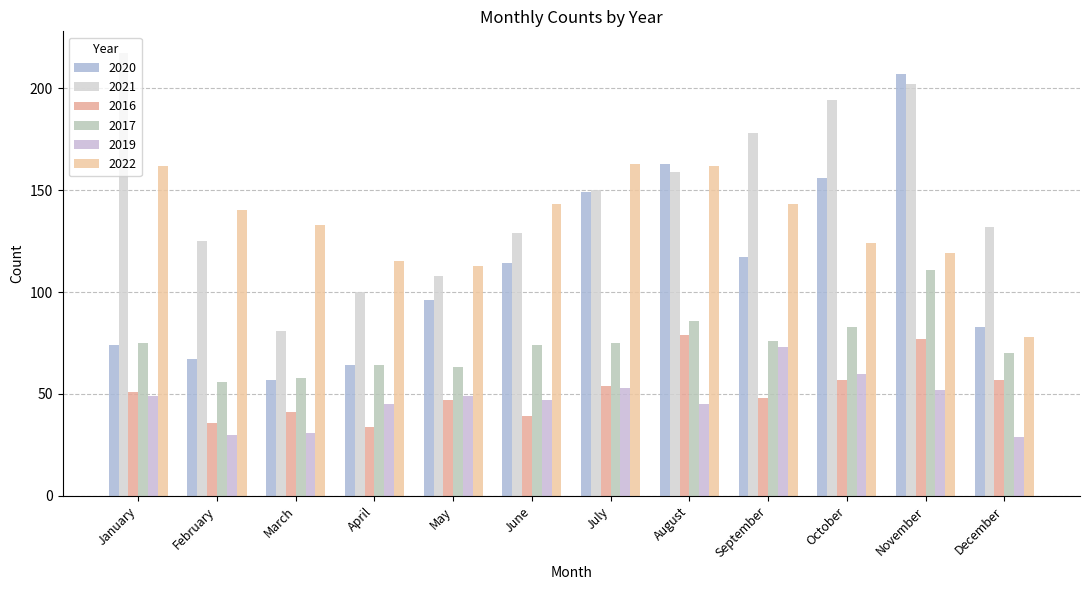

What is the difference between the highest and lowest values at April?

81